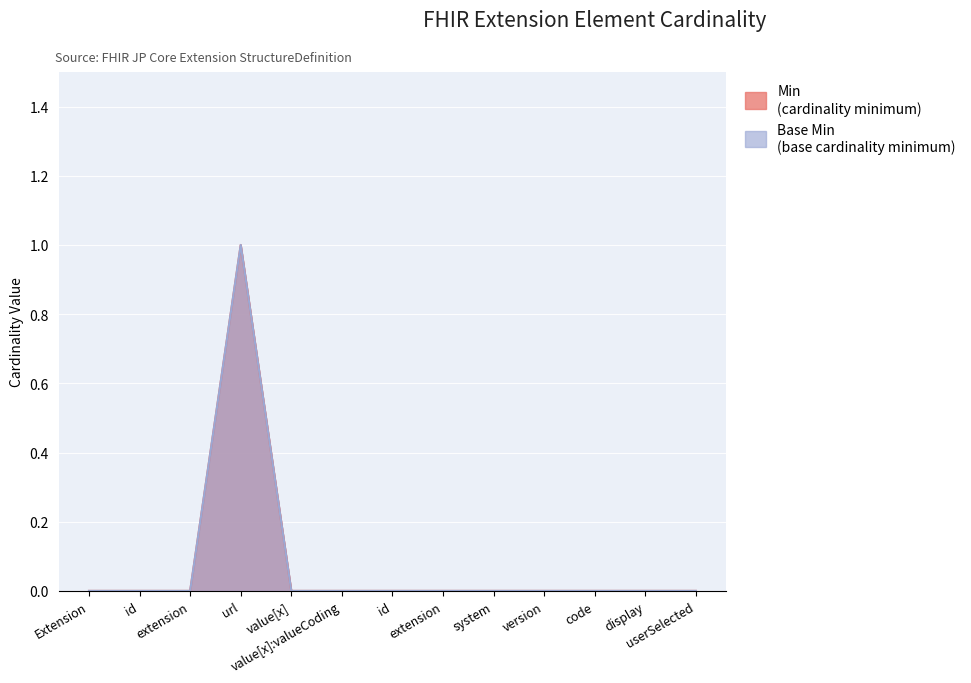

What is the label of the 12th point from the left?

display